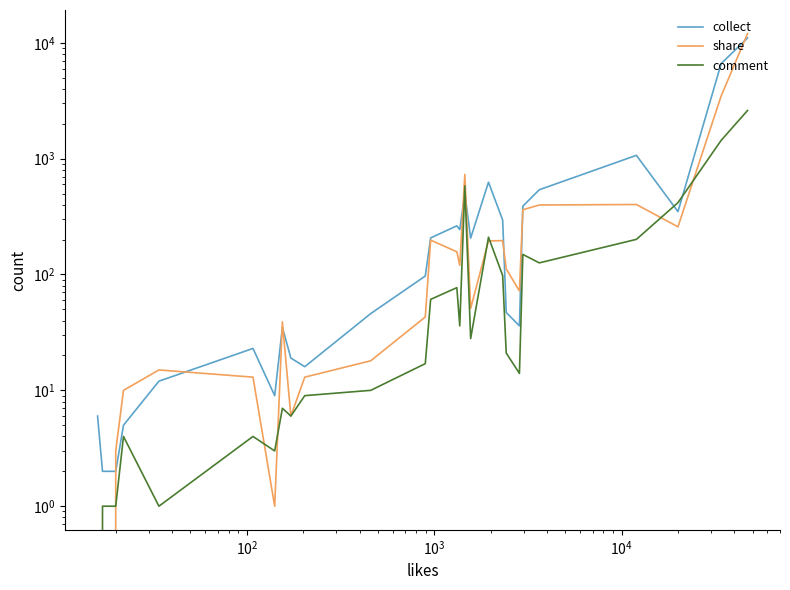

True or false: comment has a value of 731 at 24.

False